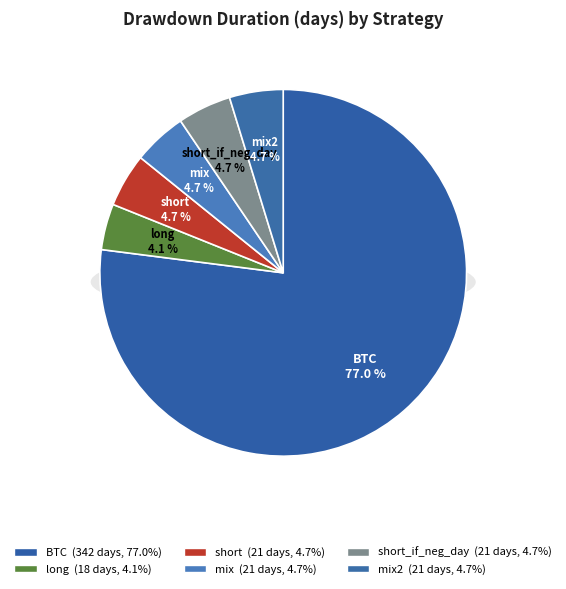

How many slices are in this pie chart?

6